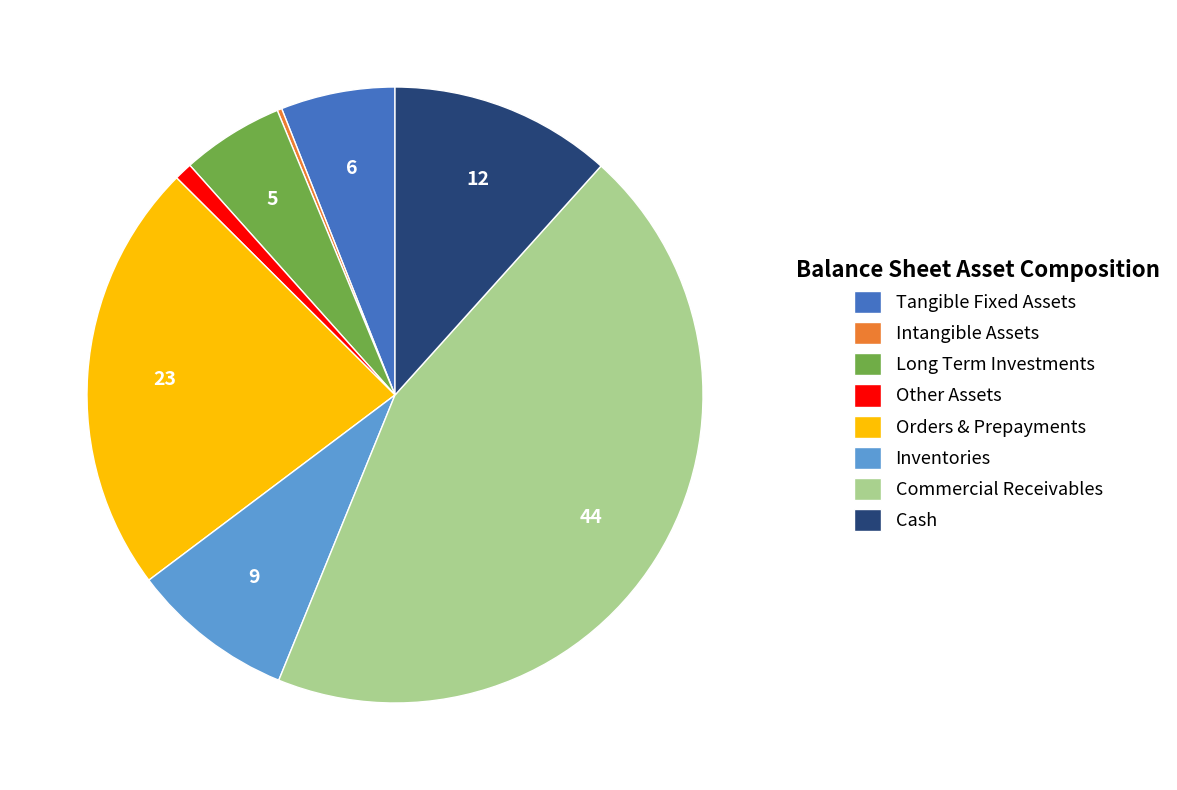

Which slice is the largest?

Commercial Receivables